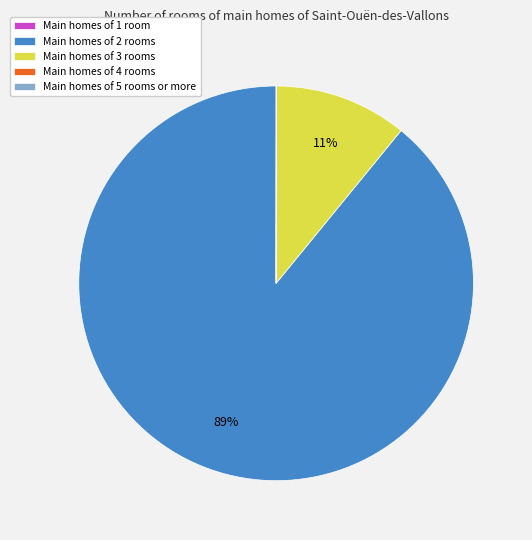

Which slice is the largest?

Main homes of 2 rooms